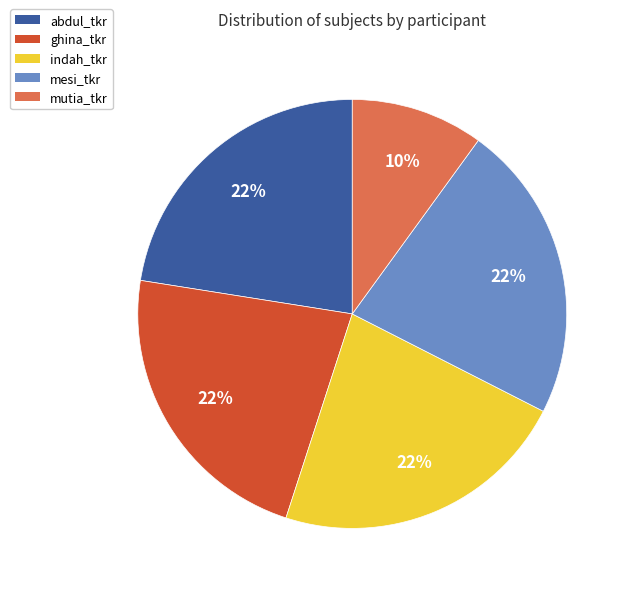

Is it true that abdul_tkr is 22% of the pie?

True